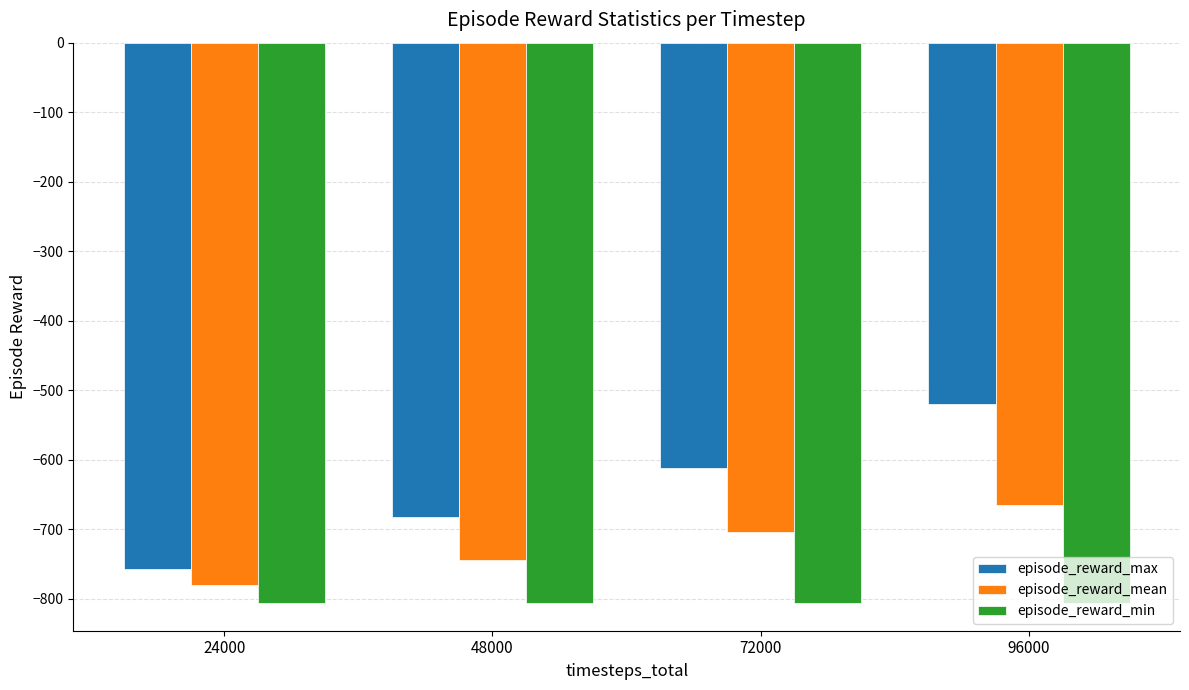

What is the total value across all series at 72000?

-2120.2